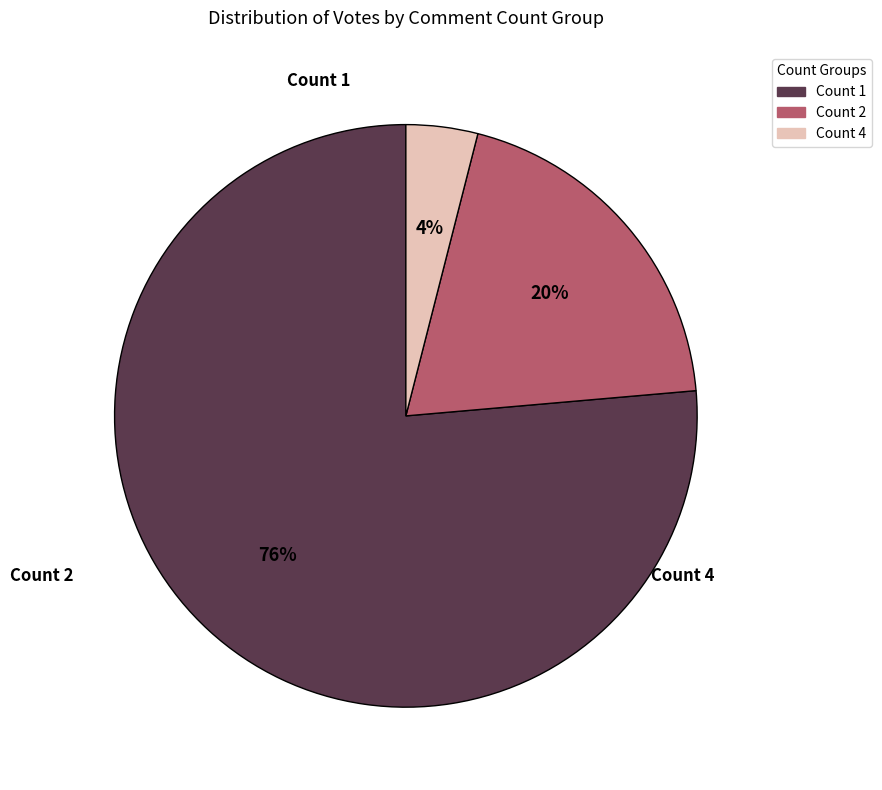

To the nearest percent, what is the average slice percentage?

33%